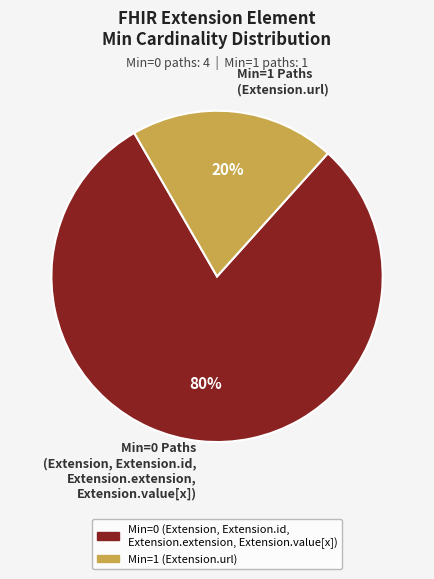

Which has a higher value, Min=0 Paths (Extension, Extension.id, Extension.extension, Extension.value[x]) or Min=1 Paths (Extension.url)?

Min=0 Paths (Extension, Extension.id, Extension.extension, Extension.value[x])